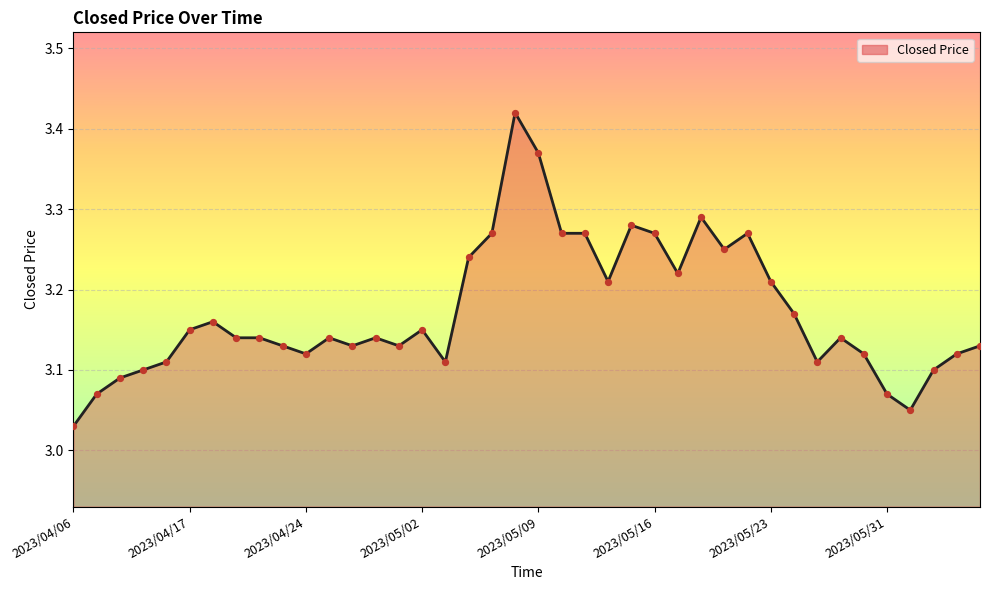

What is the difference between the maximum and minimum values?

0.4